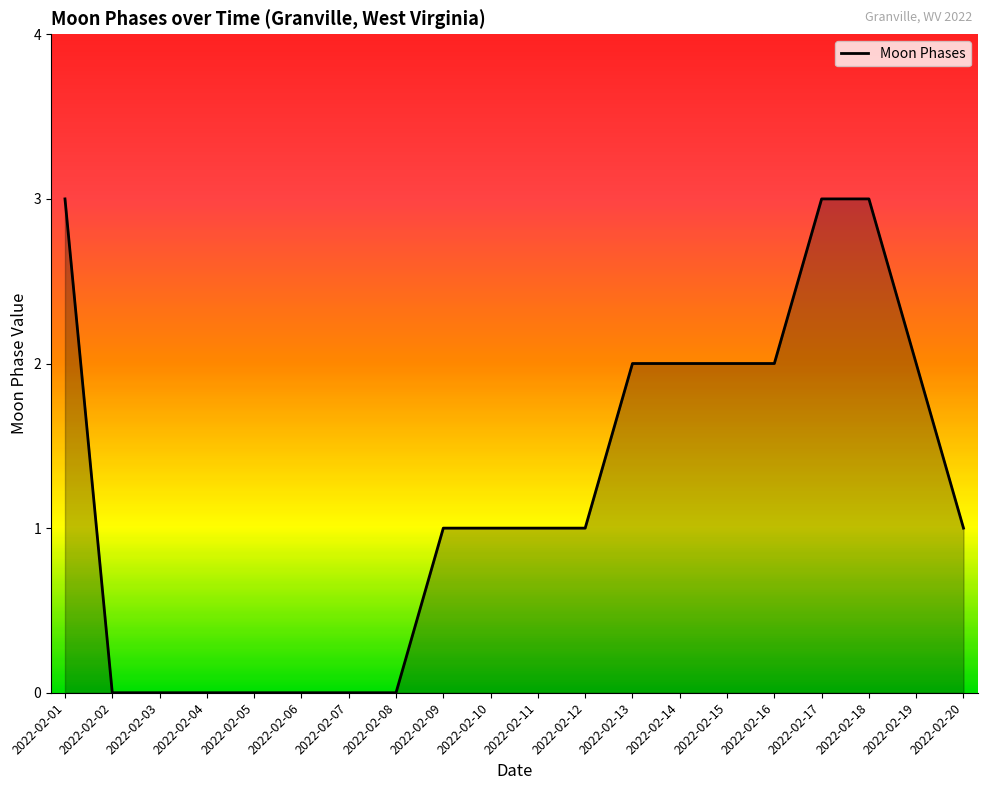

What is the greatest value displayed?

3